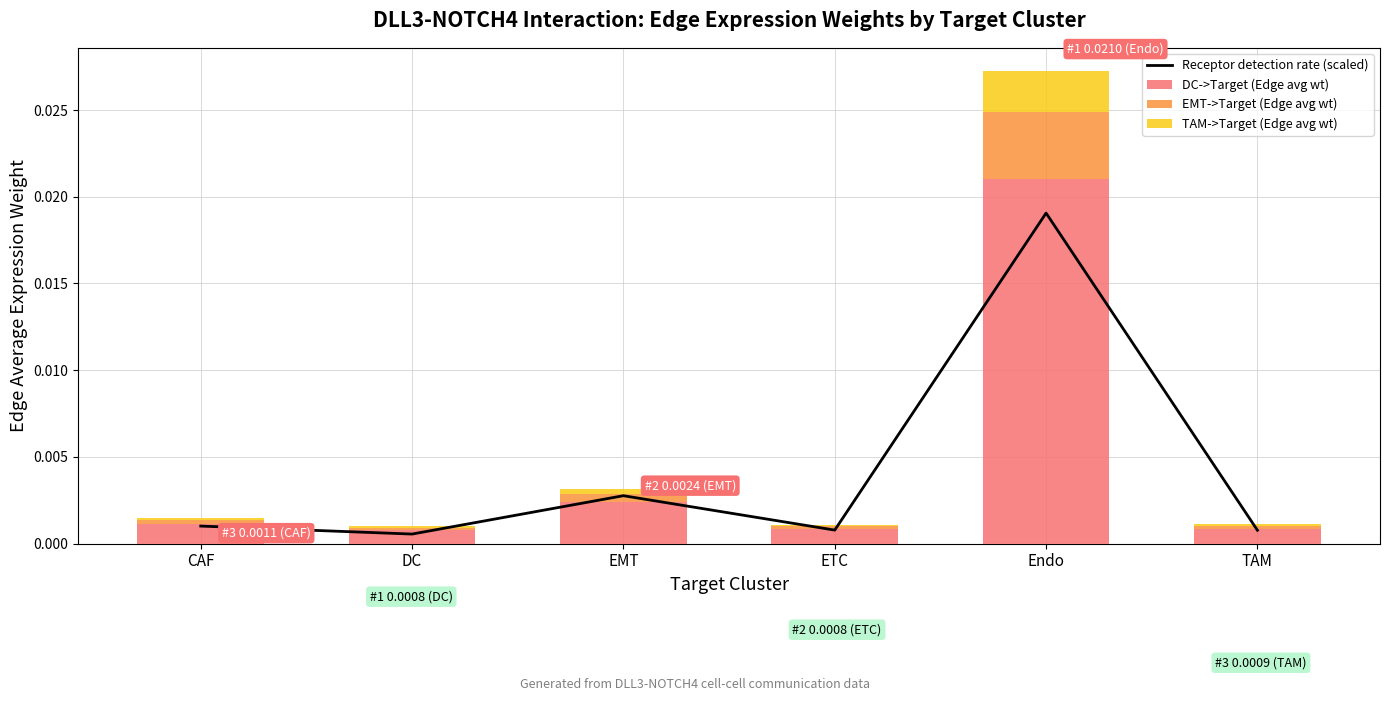

At which label does DC->Target (Edge avg wt) reach its peak?

Endo